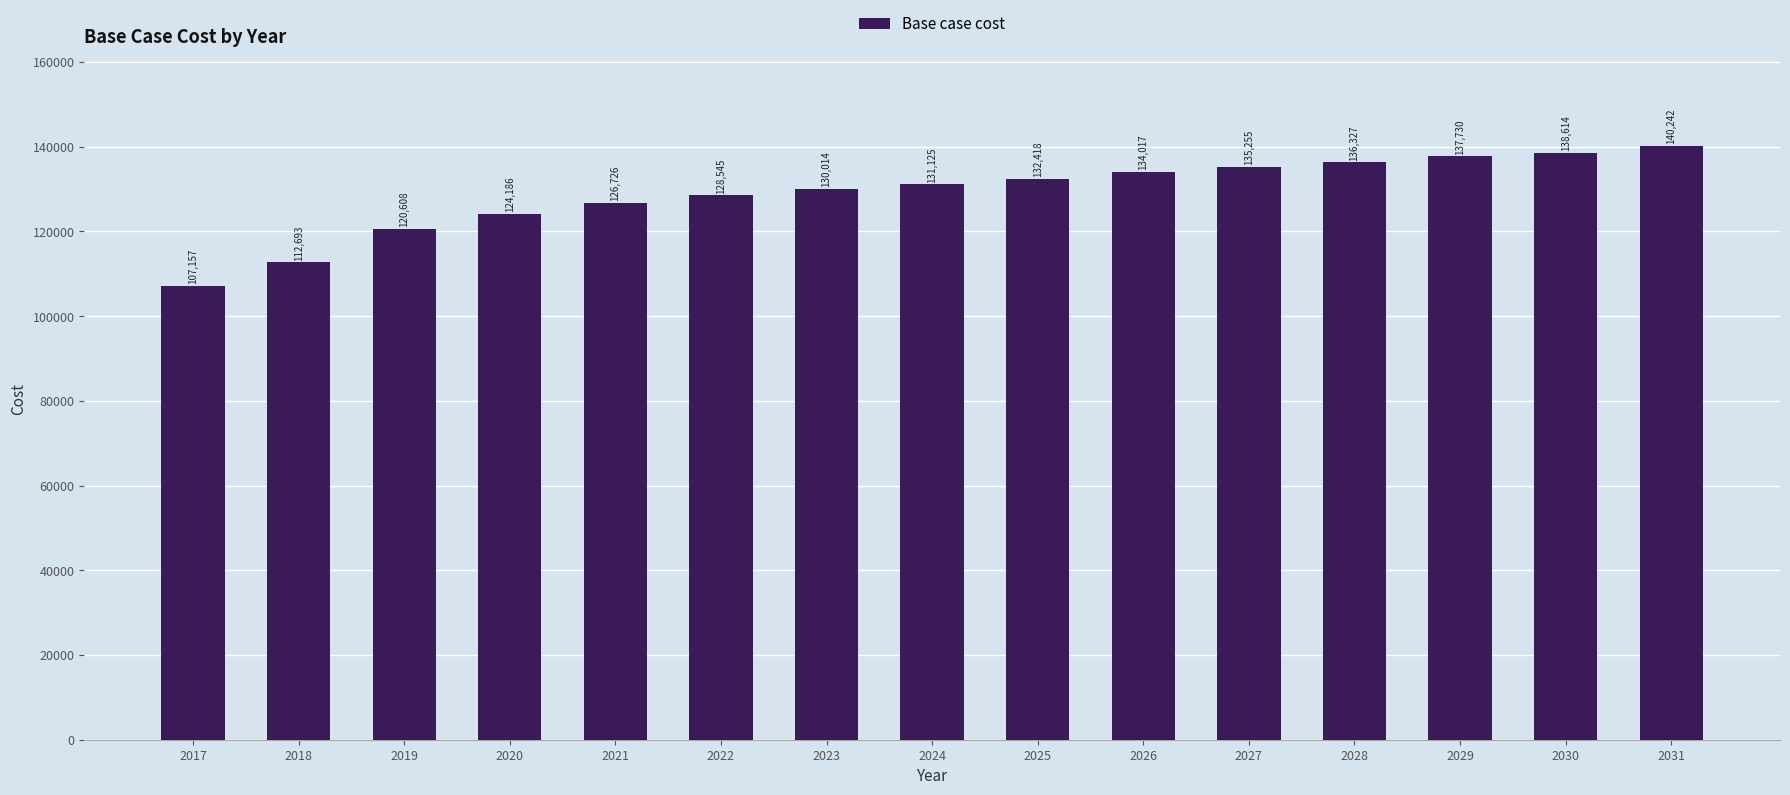

Count the number of categories in the chart.

15